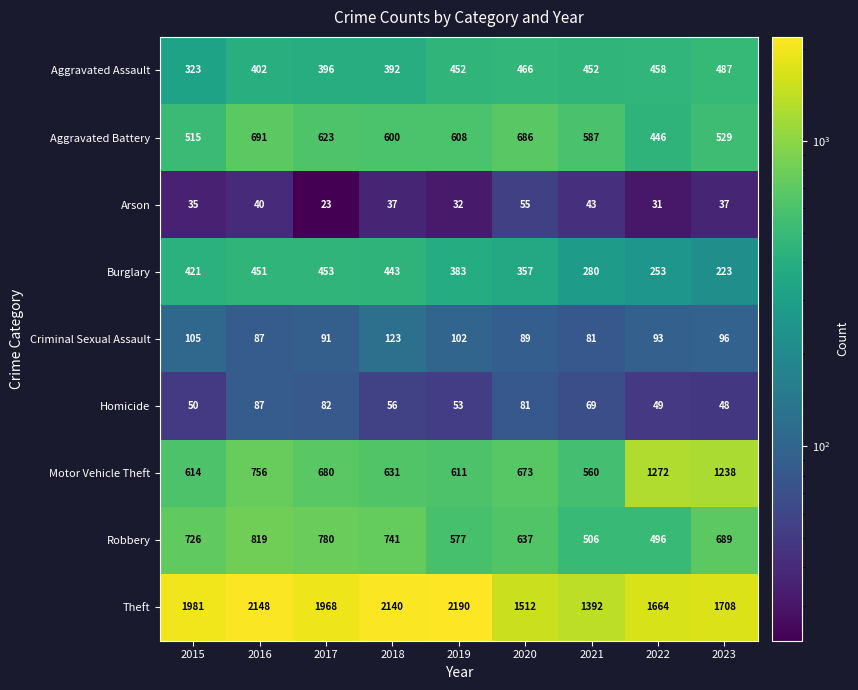

What is the approximate value of Aggravated Battery at 2020, to the nearest 50?

700